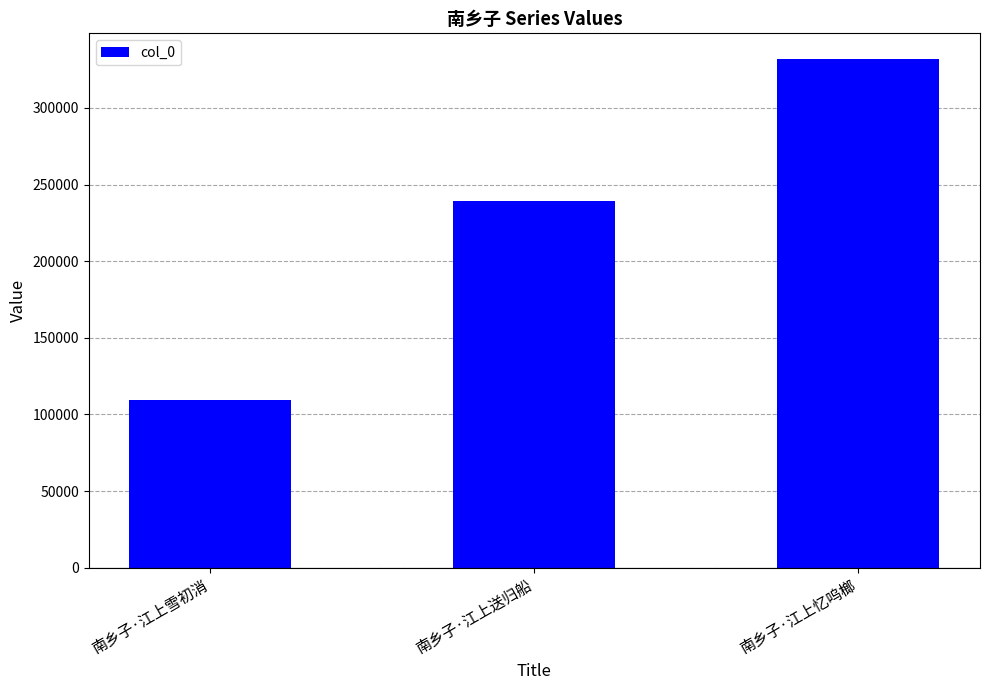

What is the sum of all values?

681159